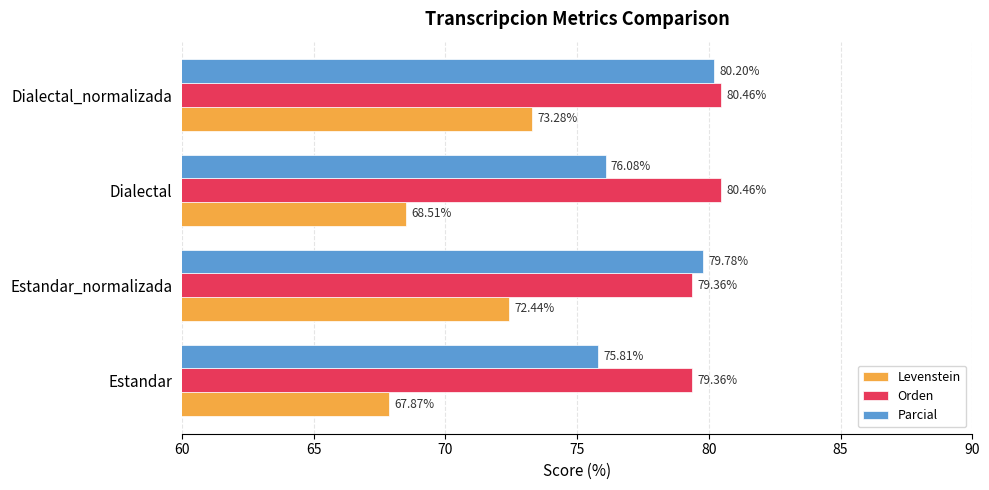

What is the sum of the Orden values at Dialectal and Dialectal_normalizada?

160.9